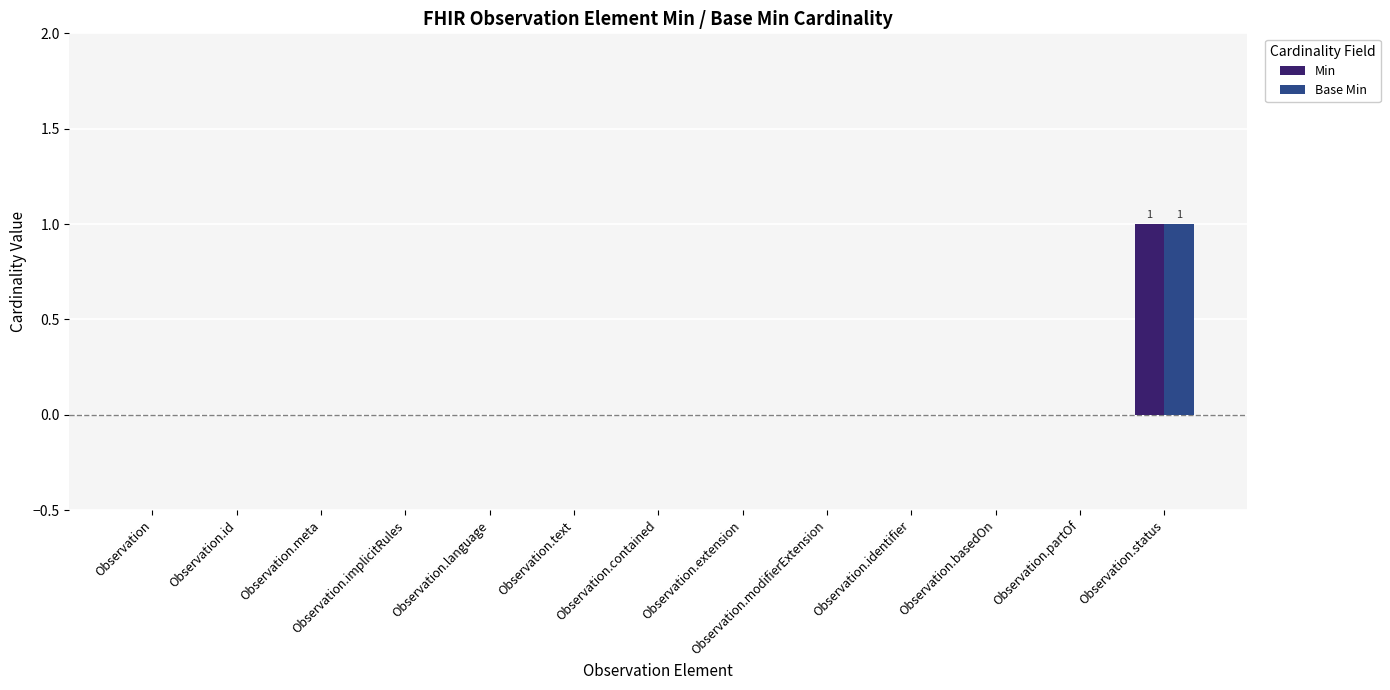

At which category is the sum across all series the highest?

Observation.status